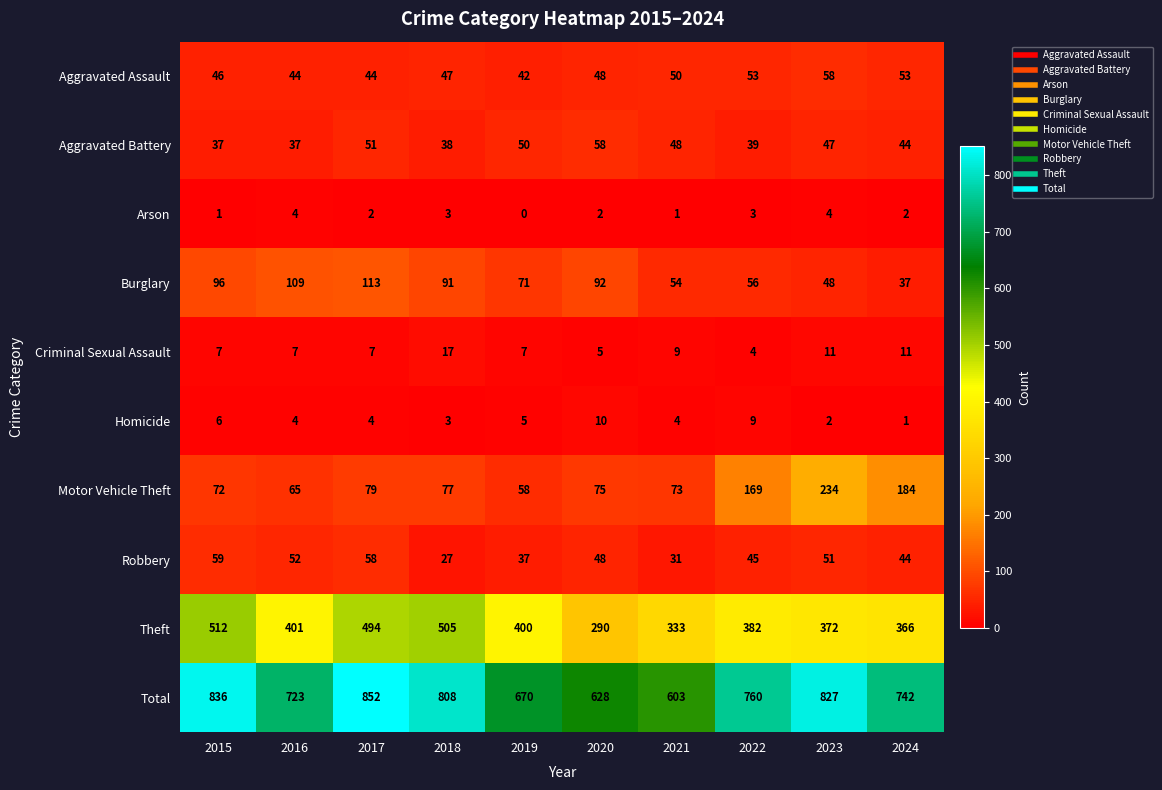

What is the difference between the maximum and minimum values in the Aggravated Battery series?

21